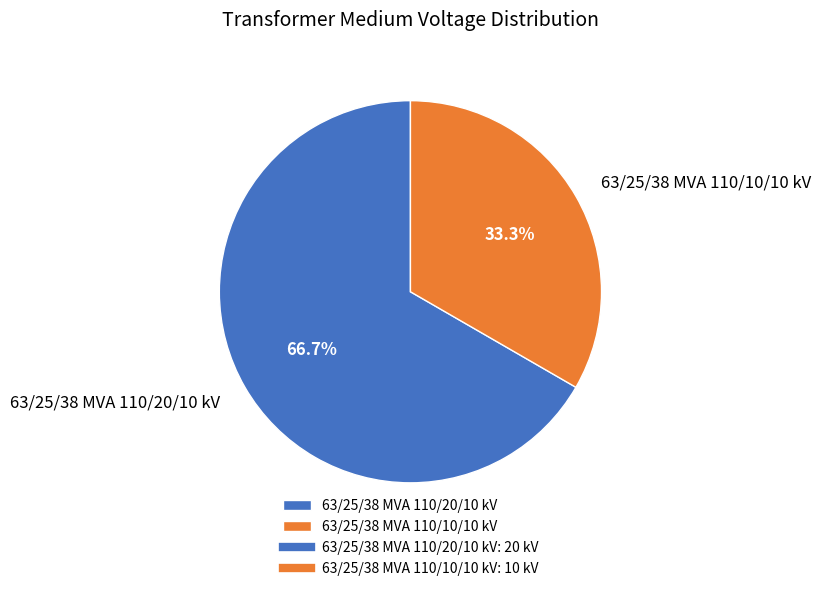

True or false: 63/25/38 MVA 110/20/10 kV accounts for 67% of the total.

True